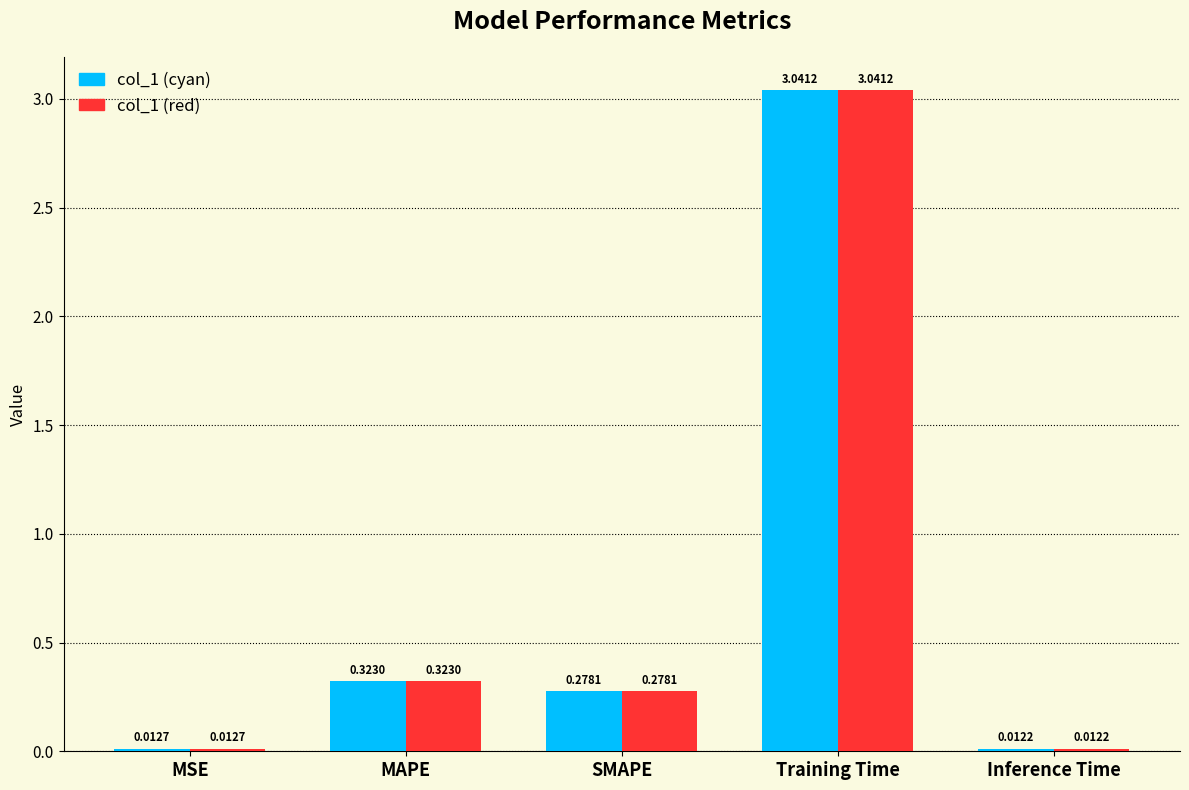

What are all the series names shown in the legend?

col_1 (cyan), col_1 (red)